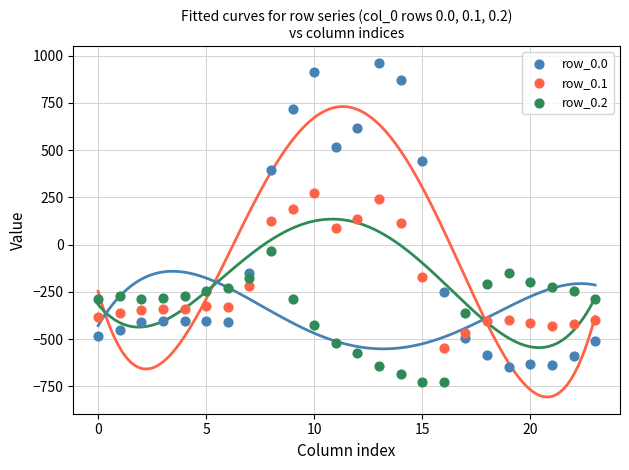

Which series reaches the maximum Y coordinate?

row_0.0